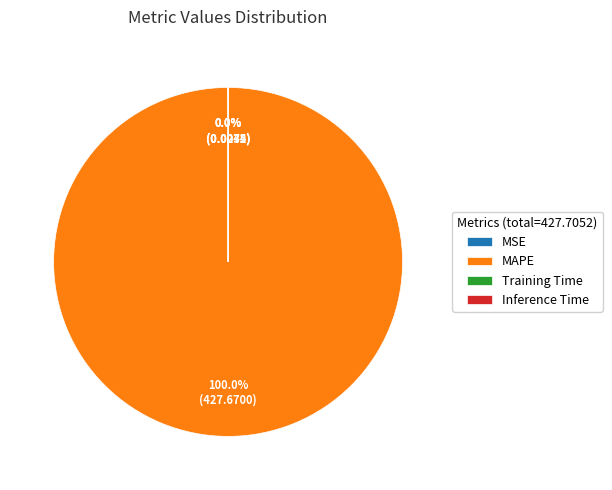

Is it true that MAPE is 89% of the pie?

False